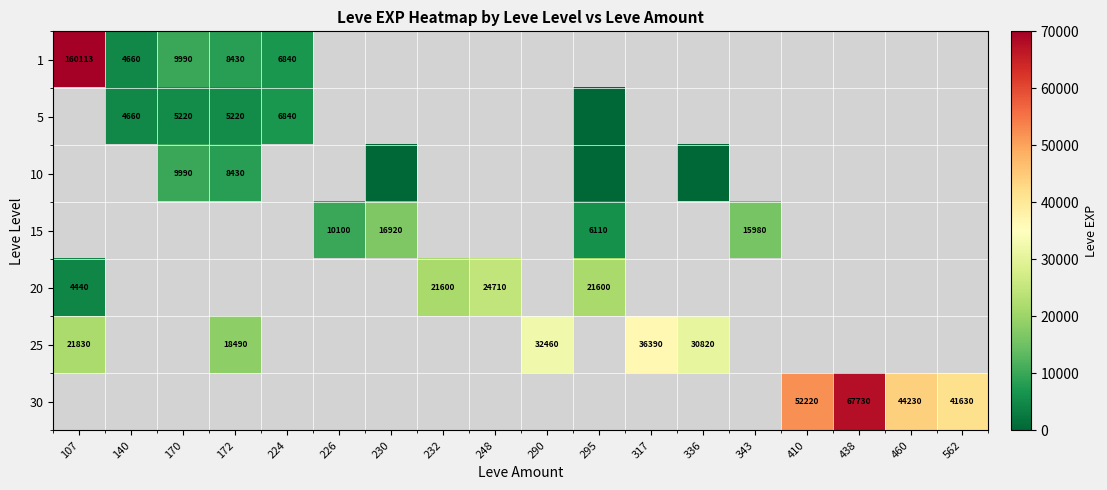

The 20 series shows 7558 at 107. True or false?

False